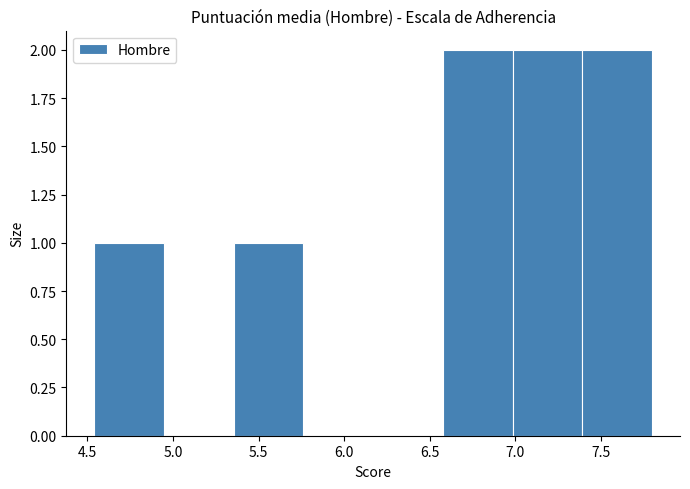

How tall is the bar that spans 7.40 to 7.80 on the x-axis? Neither the bar edges nor the heights are printed on the chart, so give them approximately, as read against the axes.

2